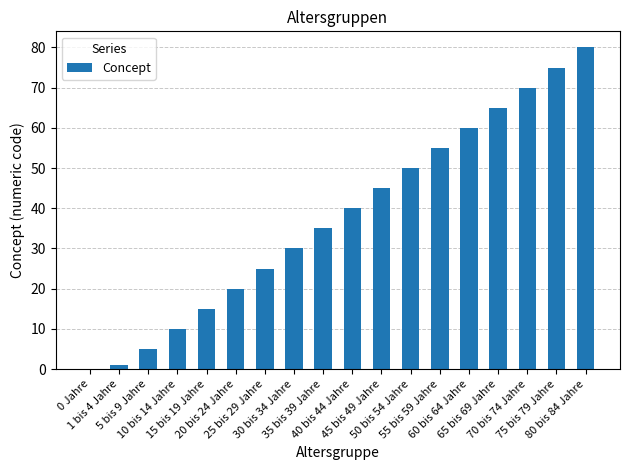

How many categories are shown in the chart?

18